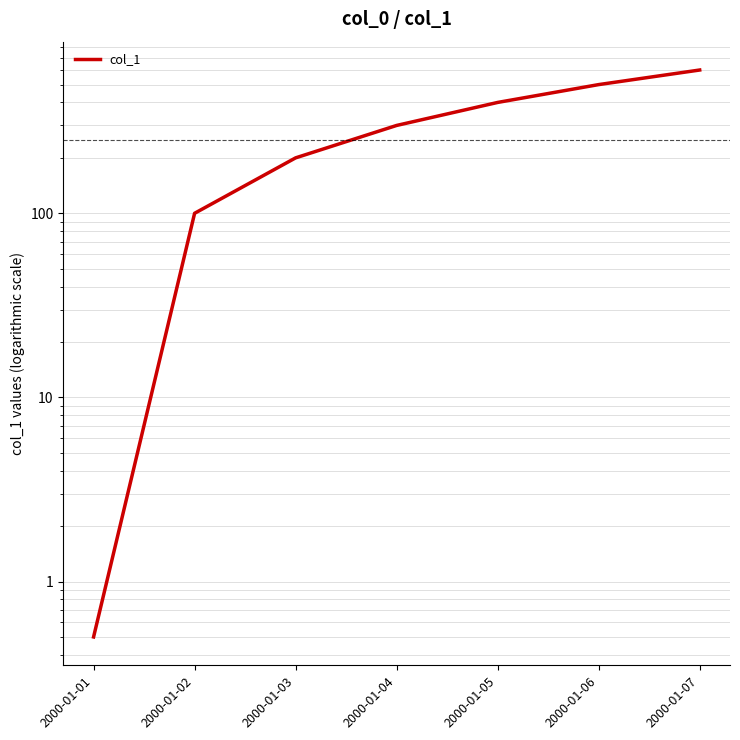

Rank the categories by value from highest to lowest.

2000-01-07, 2000-01-06, 2000-01-05, 2000-01-04, 2000-01-03, 2000-01-02, 2000-01-01